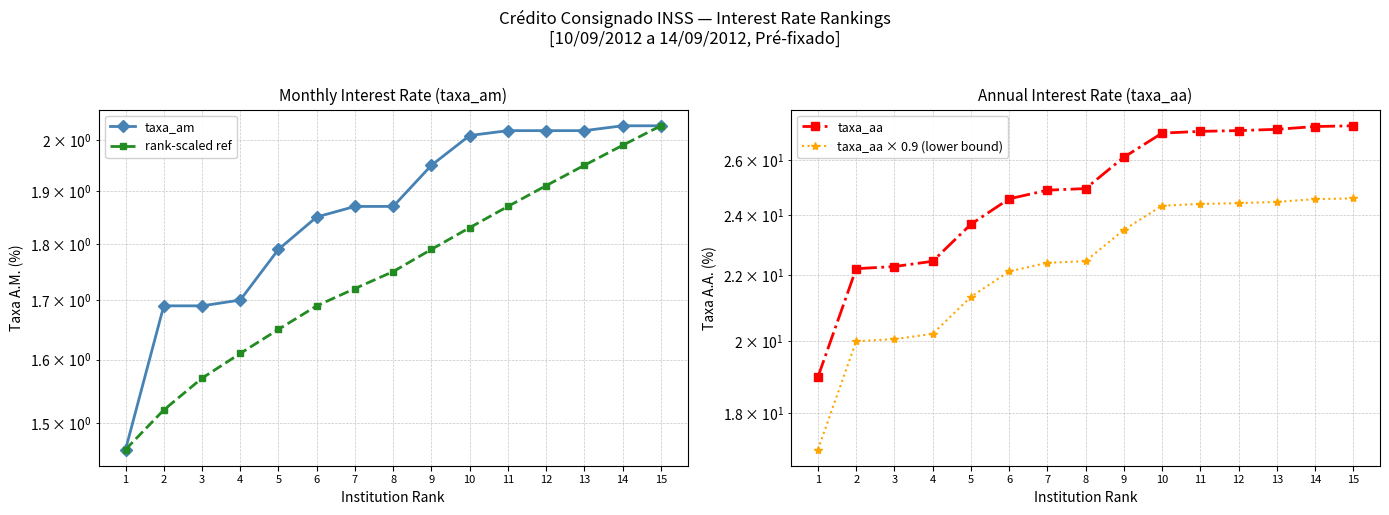

Is the value of taxa_aa at 3 greater than the value of rank-scaled ref at 9?

Yes